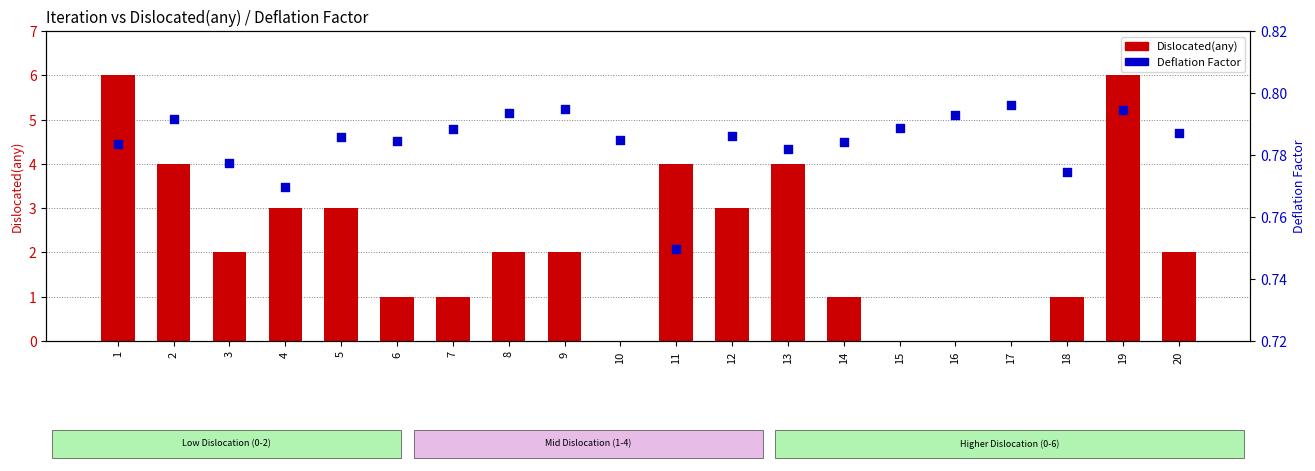

At how many categories does at least one series exceed 0?

20